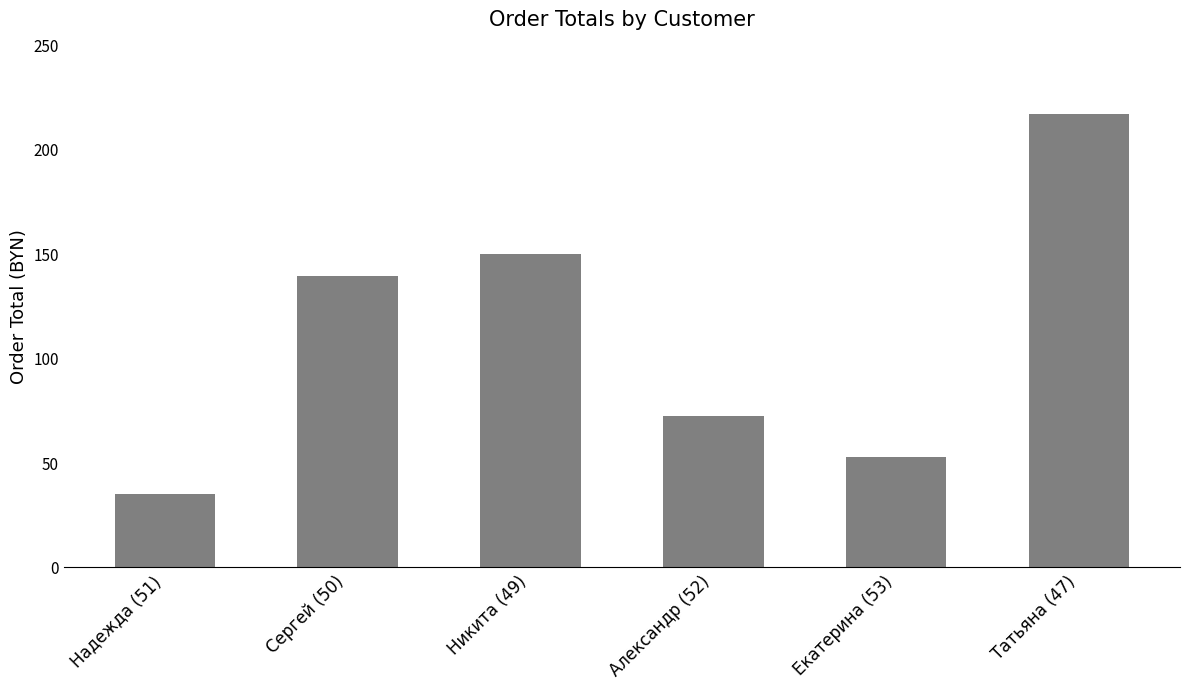

What position from the left is Сергей (50)?

2